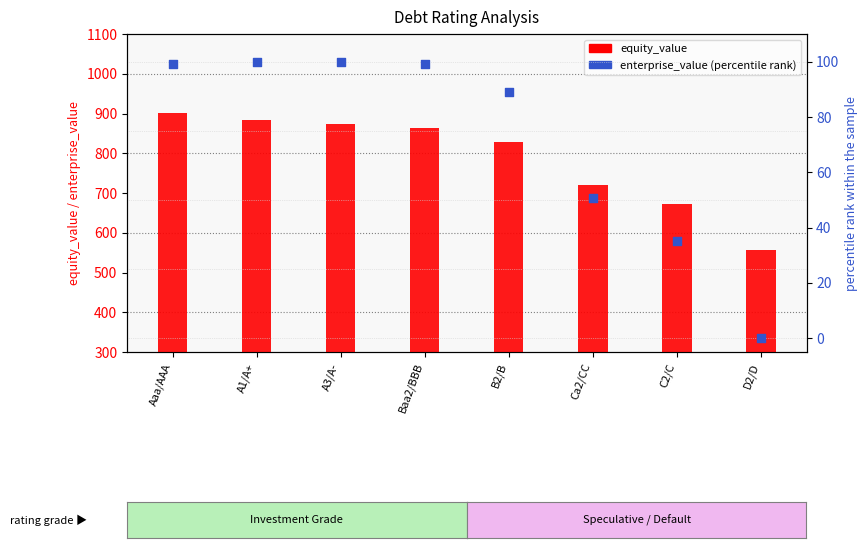

Which series has the largest total across all categories?

equity_value